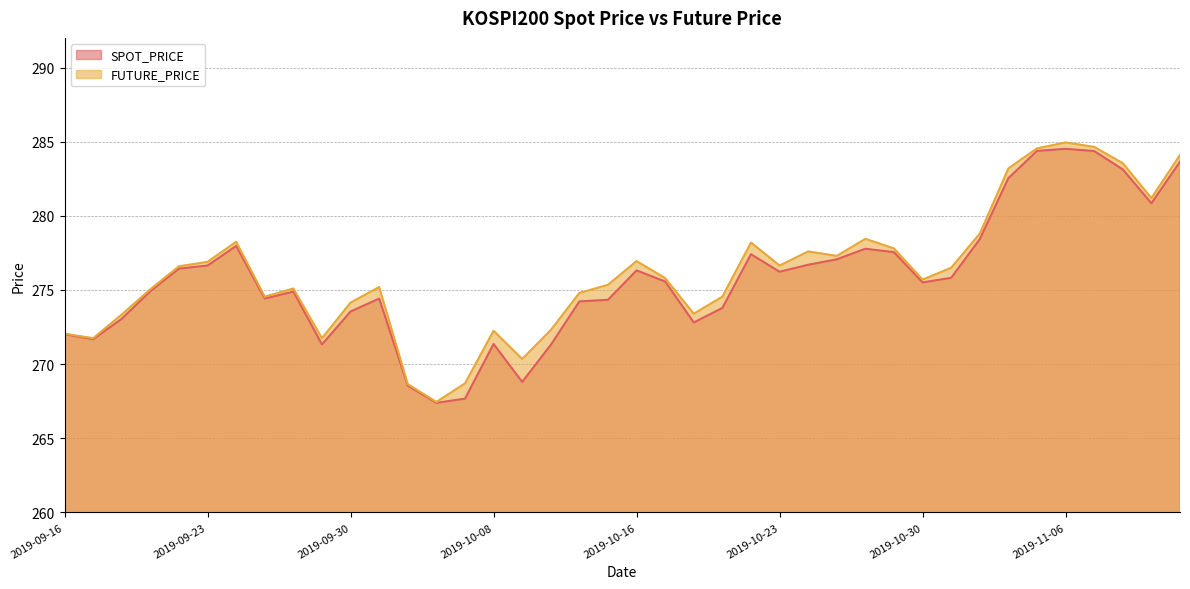

How many values in the SPOT_PRICE series are below 275?

19